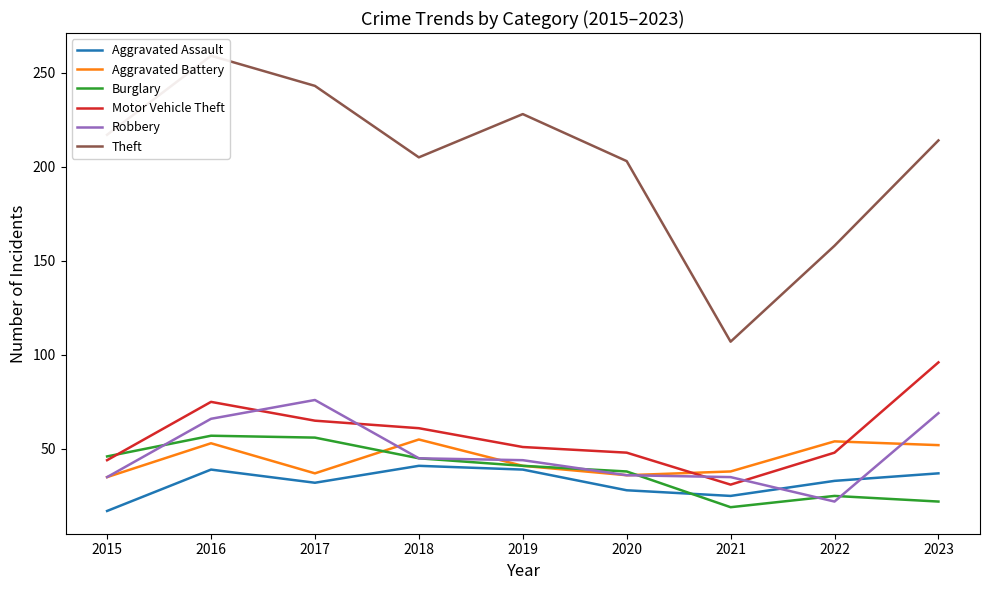

Which series ends up on top after the final intersection of Burglary and Robbery?

Robbery